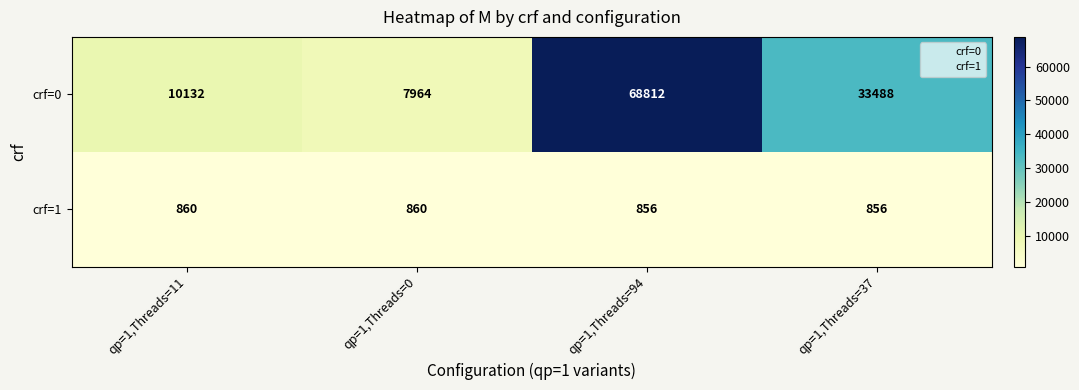

Reading left to right, transcribe all the data shown in this chart.

crf=0: qp=1,Threads=11=10132	qp=1,Threads=0=7964	qp=1,Threads=94=68812	qp=1,Threads=37=33488
crf=1: qp=1,Threads=11=860	qp=1,Threads=0=860	qp=1,Threads=94=856	qp=1,Threads=37=856